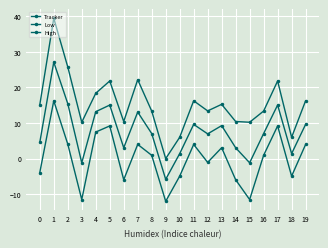

Rank the series by their average value, from highest to lowest.

High, Tracker, Low